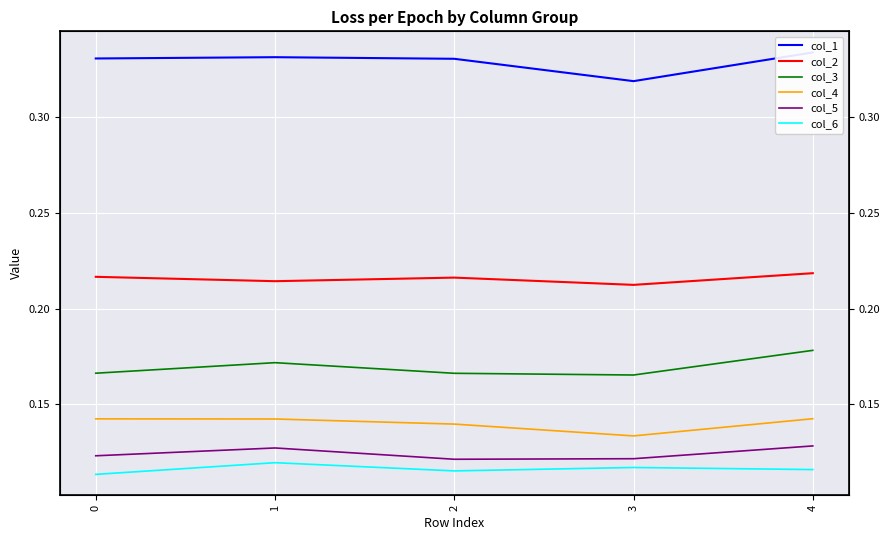

Rank the series at 1 from lowest to highest value.

col_6, col_5, col_4, col_3, col_2, col_1